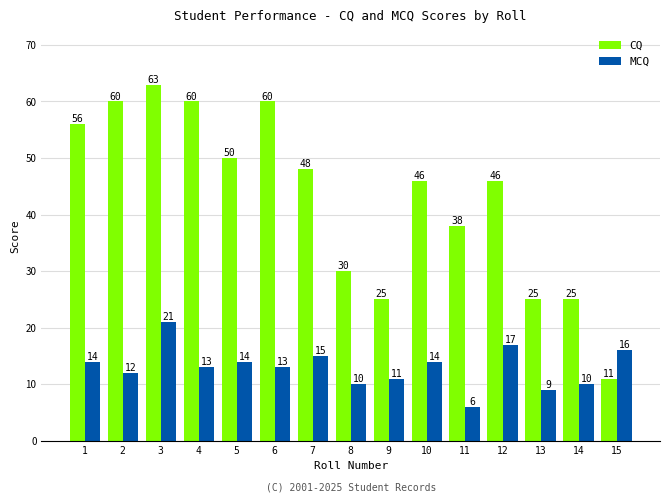

Where is CQ nearest to the value 37?

11